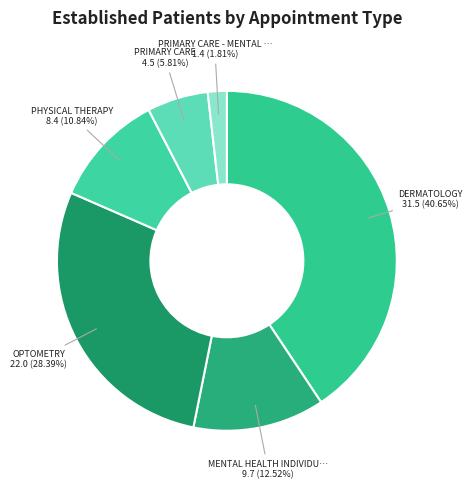

Which category has the biggest portion of the pie?

DERMATOLOGY